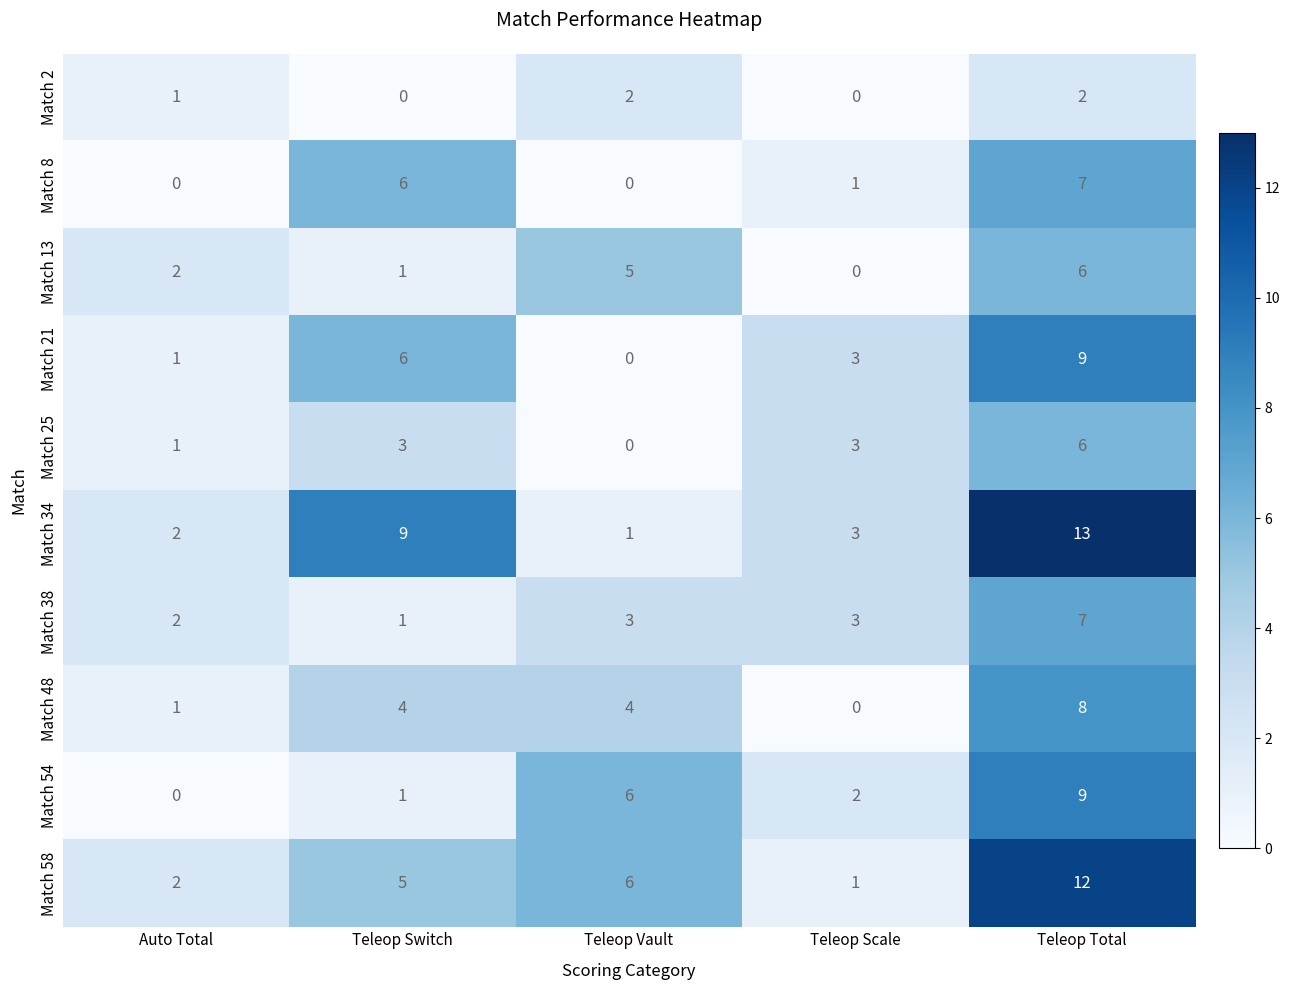

At which label is Match 58 closest to 6?

Teleop Vault